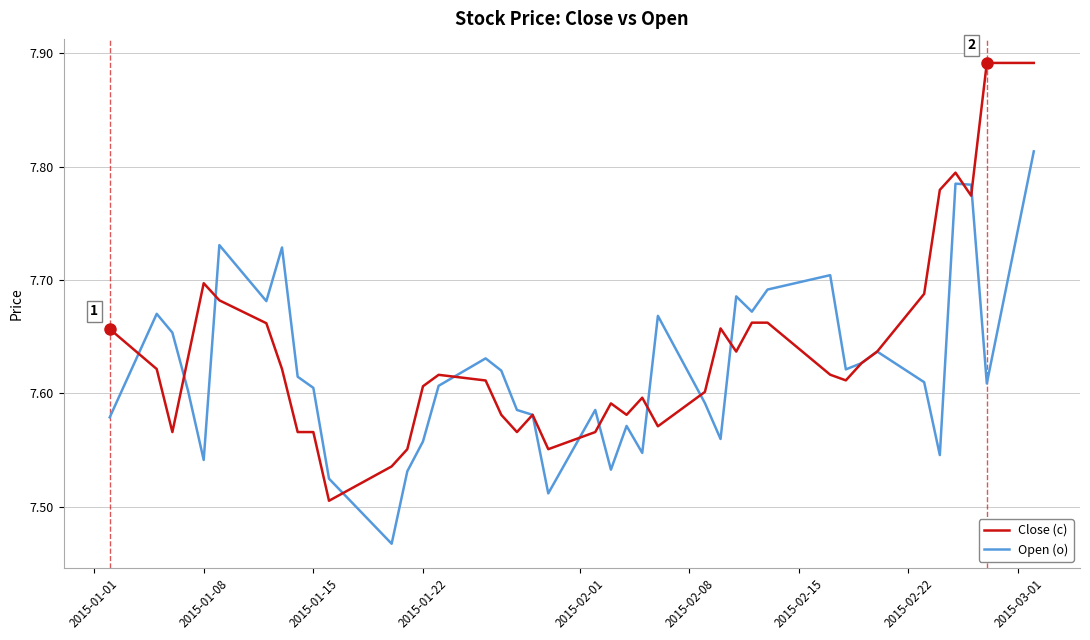

Rank the series by their maximum value, from highest to lowest.

Close (c), Open (o)